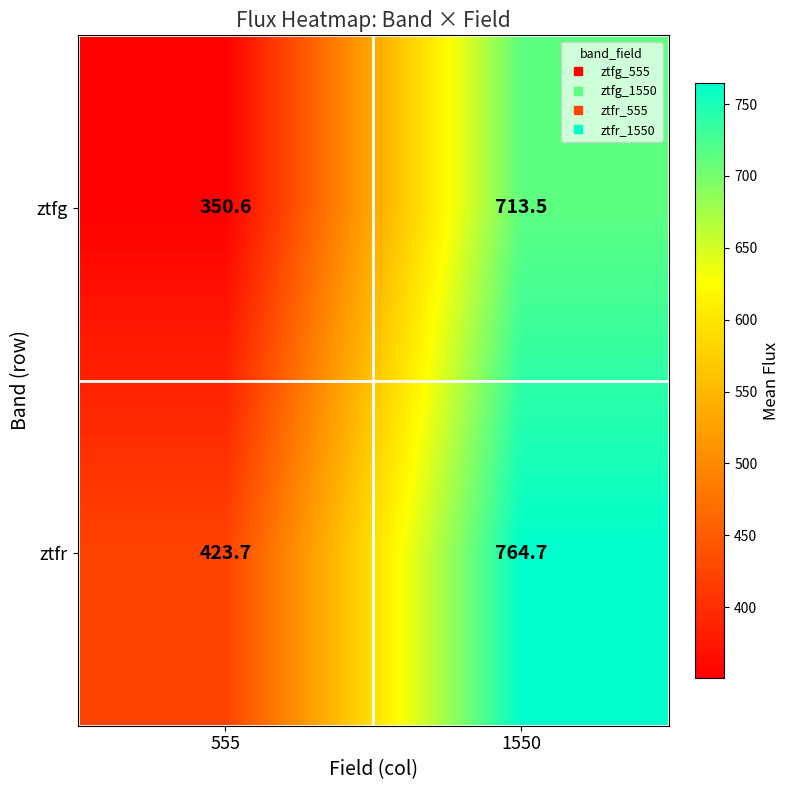

True or false: ztfr has a value of 712.8 at 555.

False